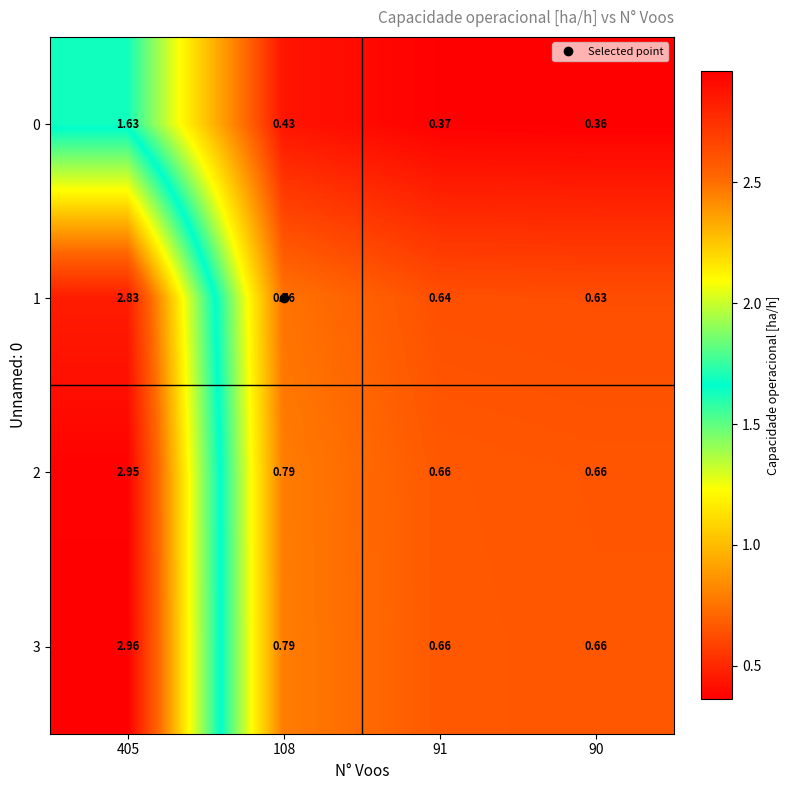

How many distinct data groups are displayed?

4